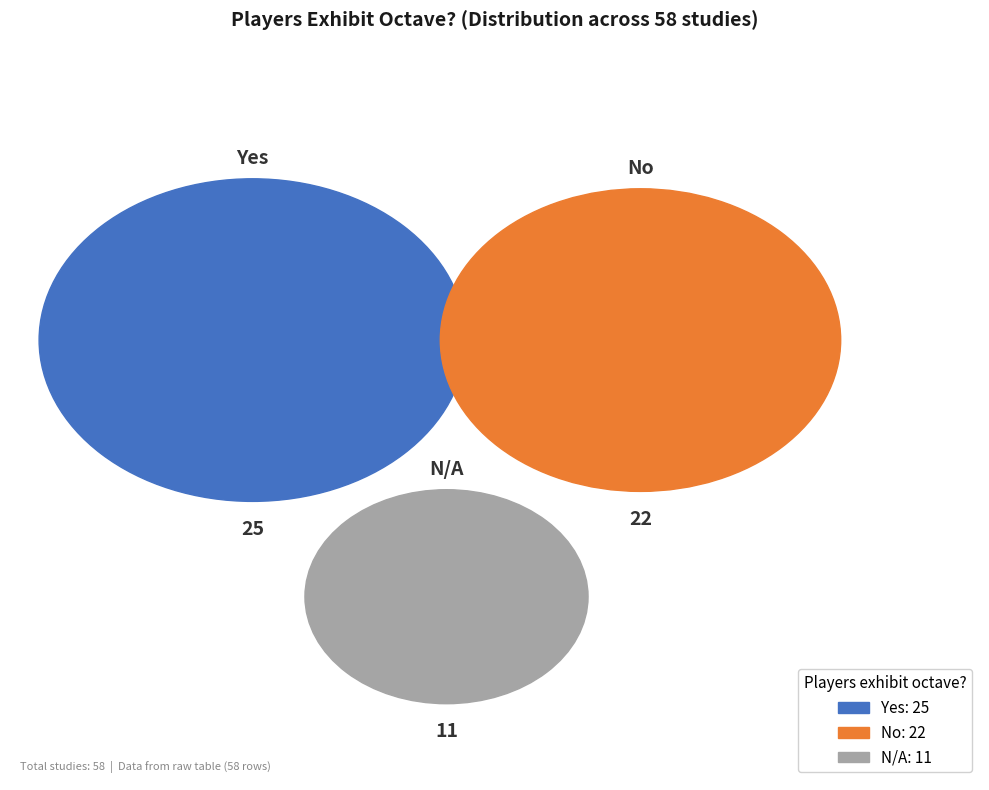

Does No represent more than half of the total?

No